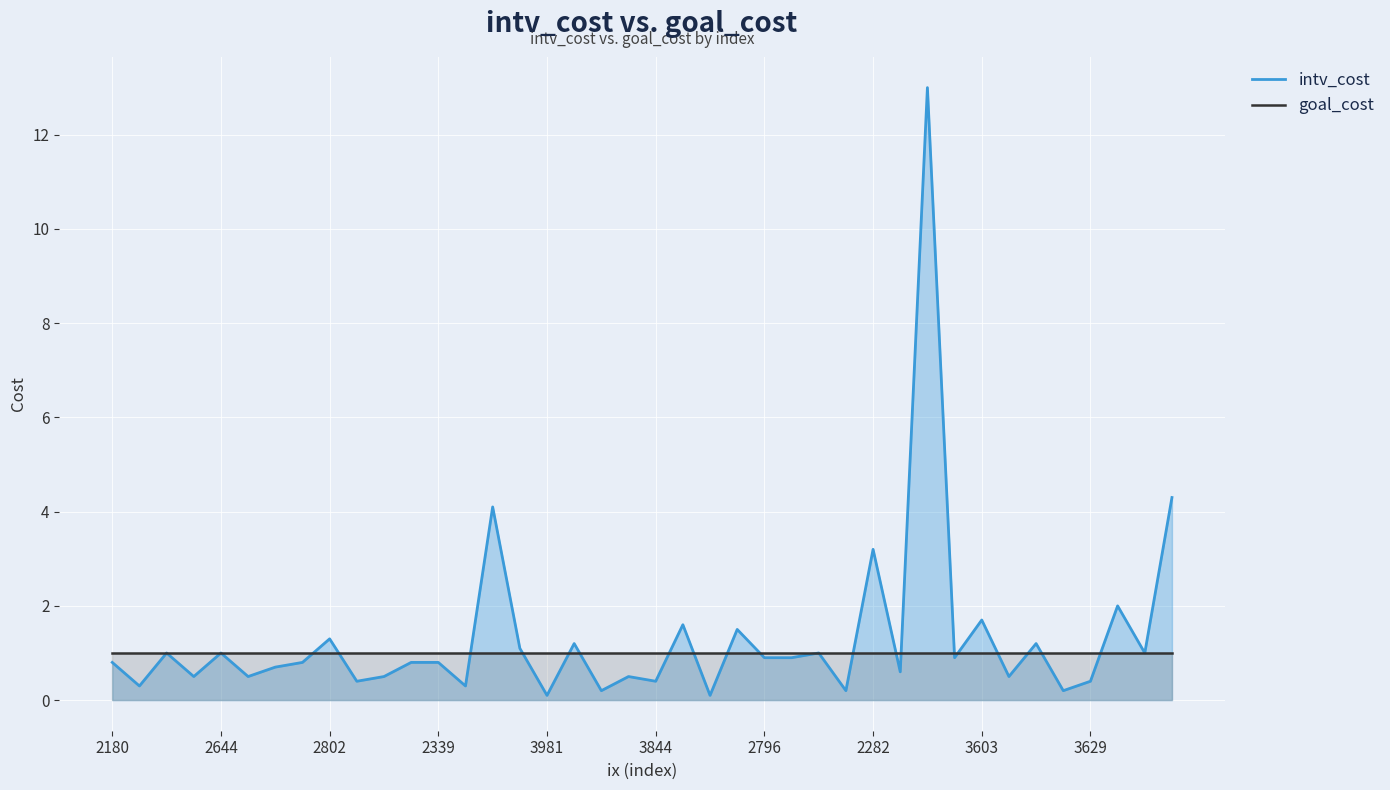

What is the sum of all intv_cost values?

52.5